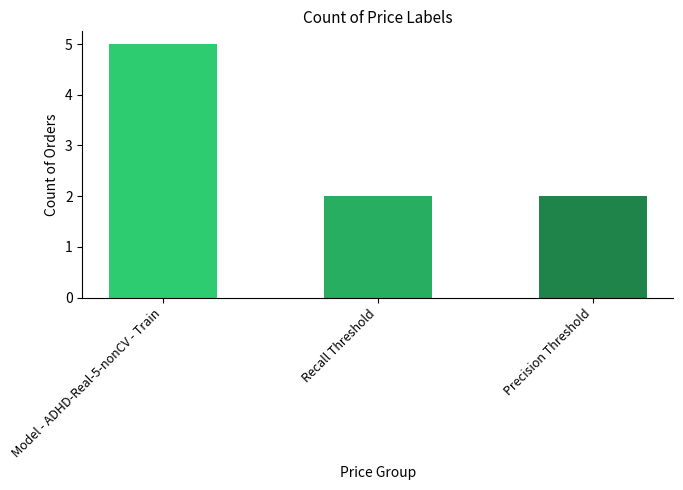

How many bars are there in total?

3